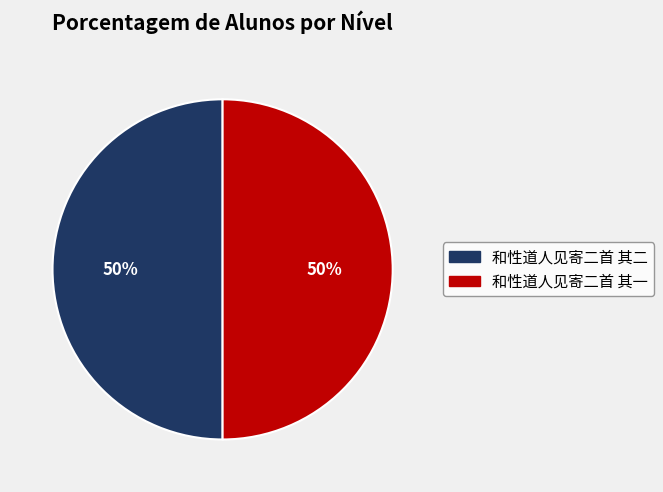

Do 和性道人见寄二首 其一 and 和性道人见寄二首 其二 together represent more than half of the pie?

Yes